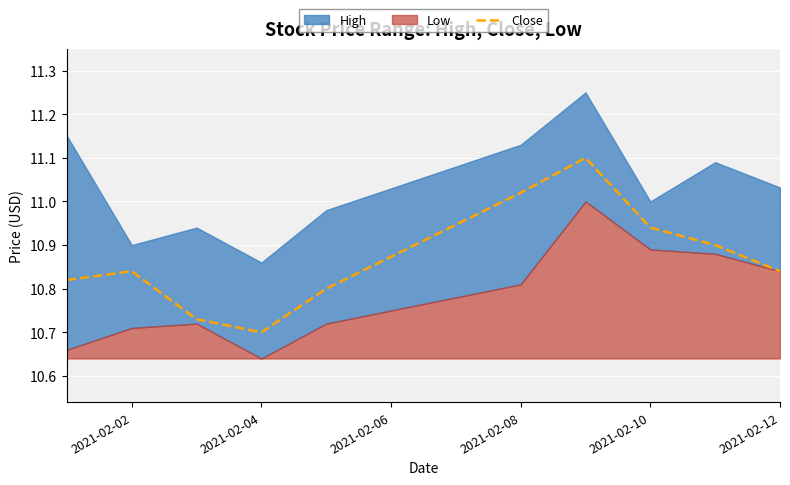

True or false: Close has a value of 14.0 at 2021-02-04.

False